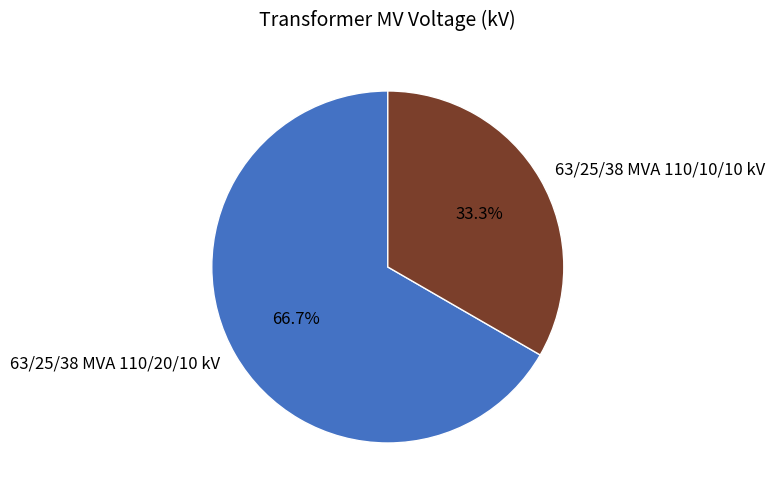

Count the number of slices in the pie.

2